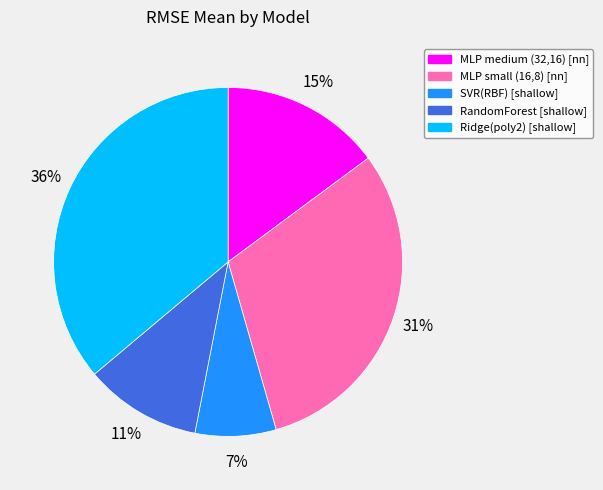

To the nearest percent, what portion does Ridge(poly2) [shallow] represent?

36%